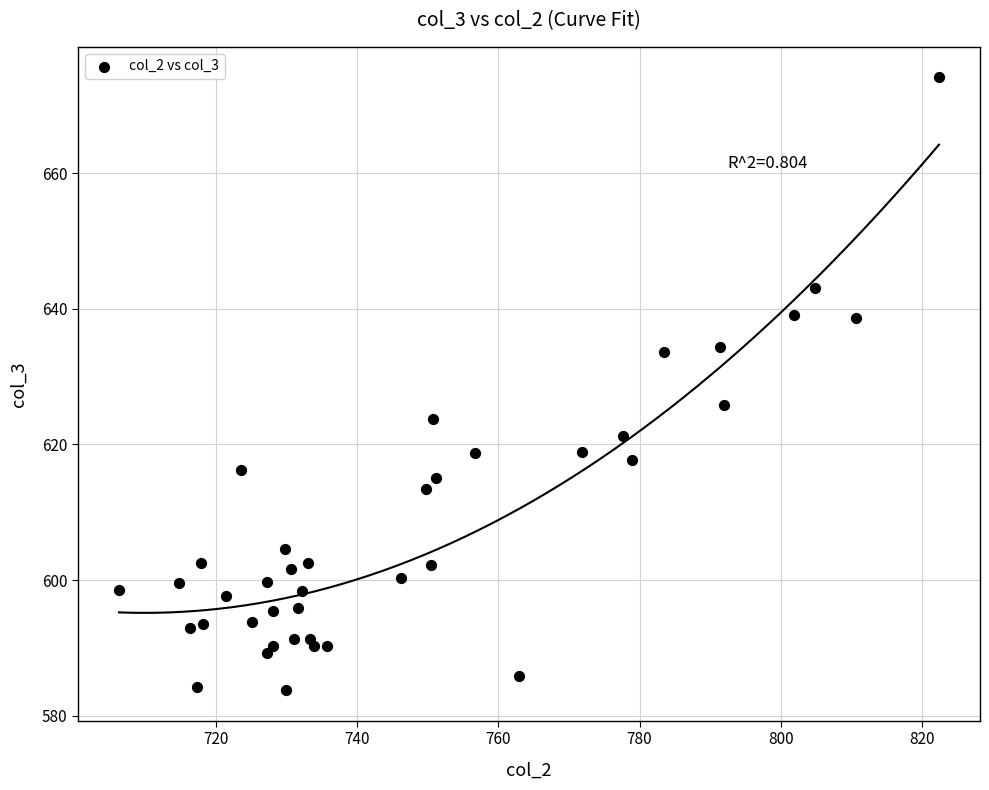

What is the range of X values (max minus min)?

116.1